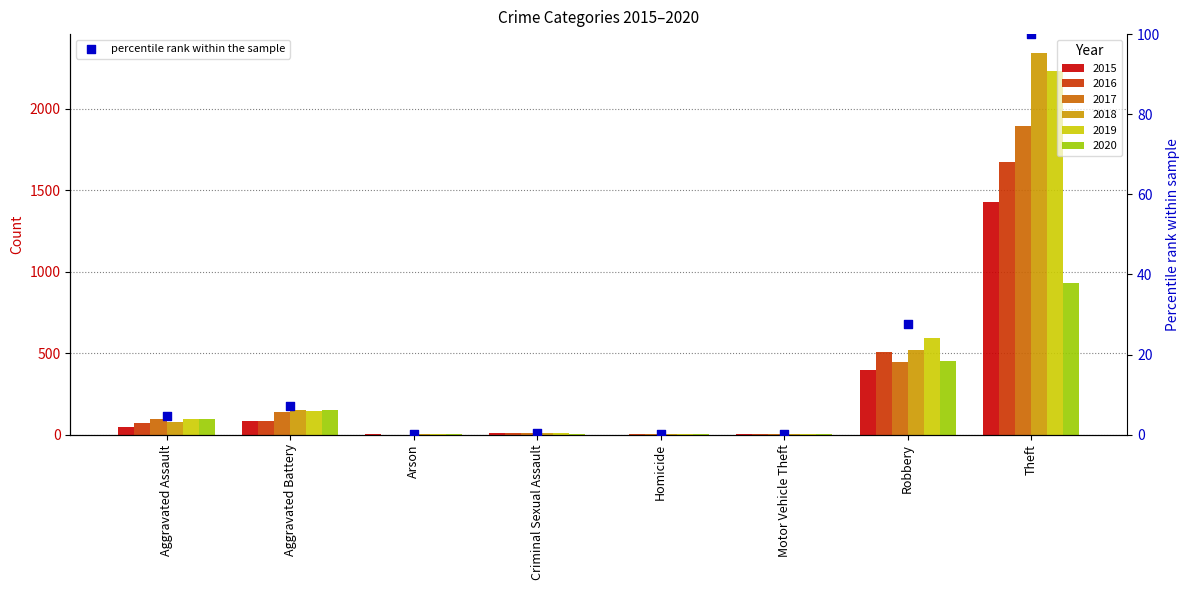

Between Criminal Sexual Assault and Aggravated Battery, which is larger?

Aggravated Battery